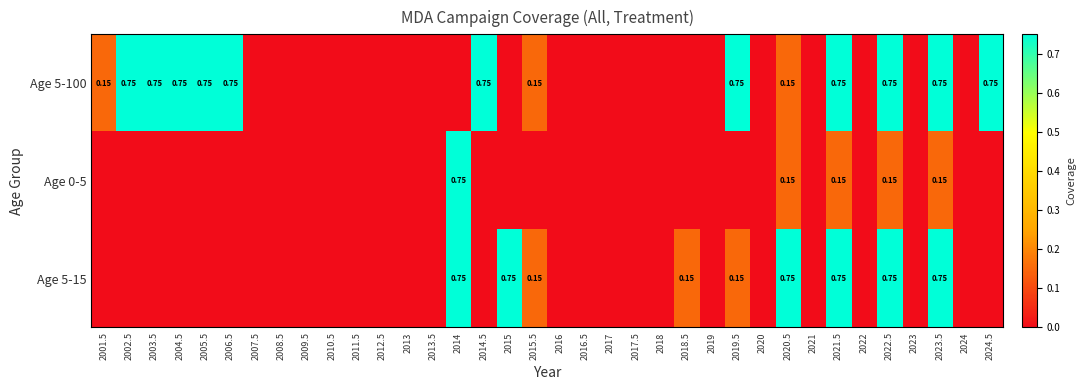

Rank the categories by Age 0-5 value from lowest to highest.

2001.5, 2002.5, 2003.5, 2004.5, 2005.5, 2006.5, 2007.5, 2008.5, 2009.5, 2010.5, 2011.5, 2012.5, 2013, 2013.5, 2014.5, 2015, 2015.5, 2016, 2016.5, 2017, 2017.5, 2018, 2018.5, 2019, 2019.5, 2020, 2021, 2022, 2023, 2024, 2024.5, 2020.5, 2021.5, 2022.5, 2023.5, 2014